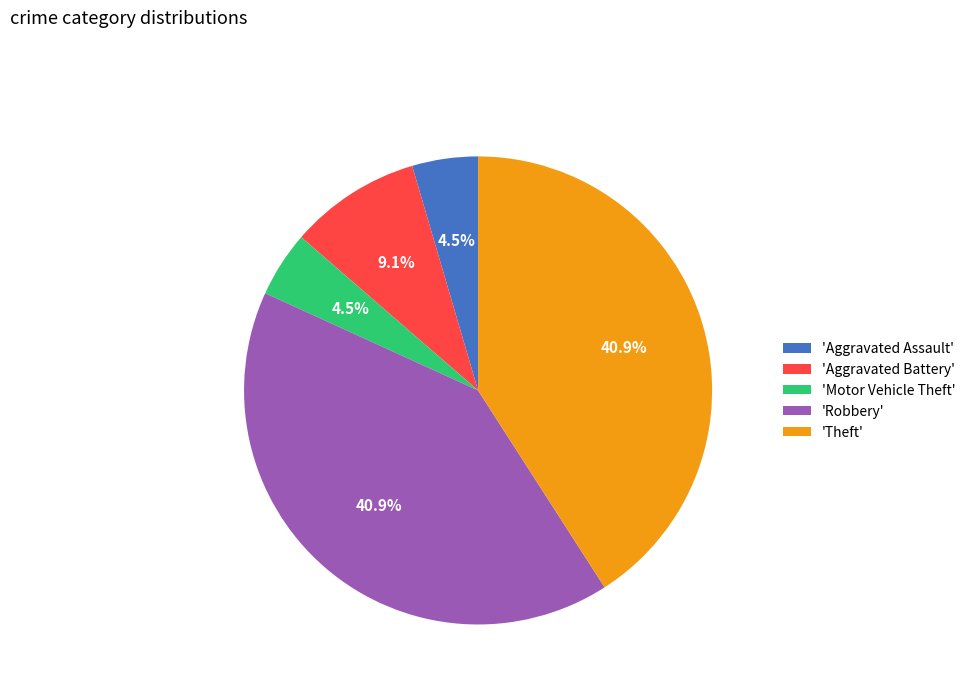

How many slices are in this pie chart?

5